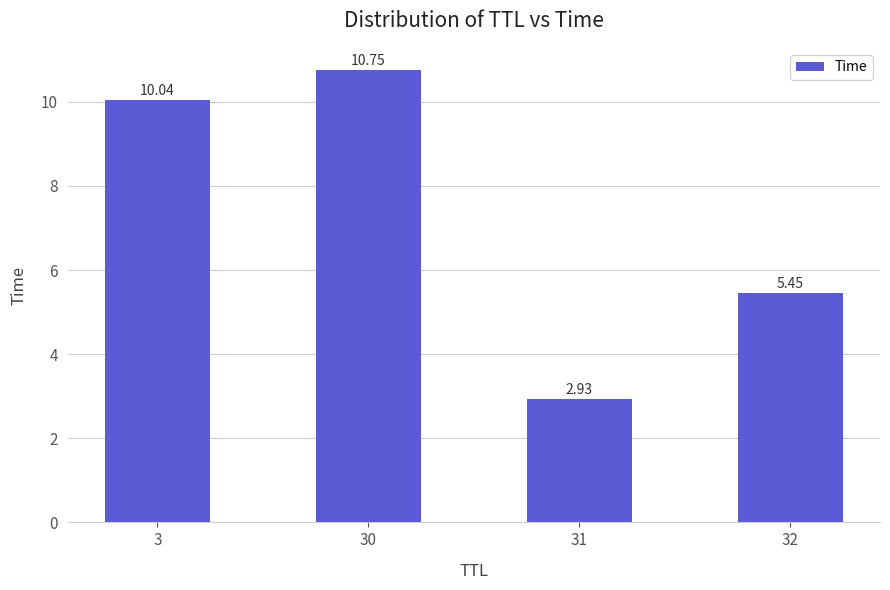

Is it true that the value at 32 is 3.7?

False